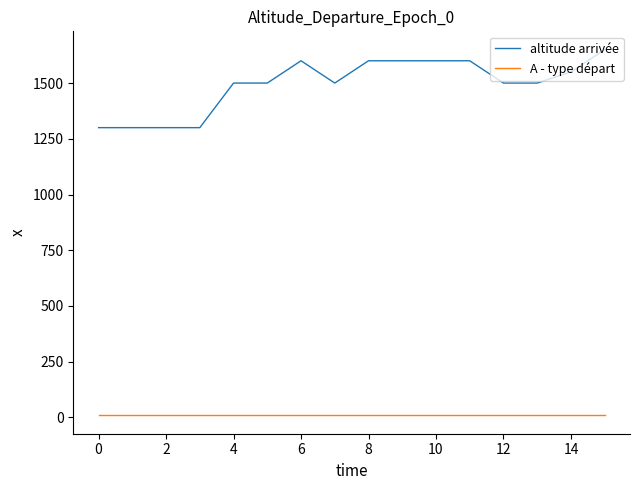

What is the highest value of the altitude arrivée series?

1650